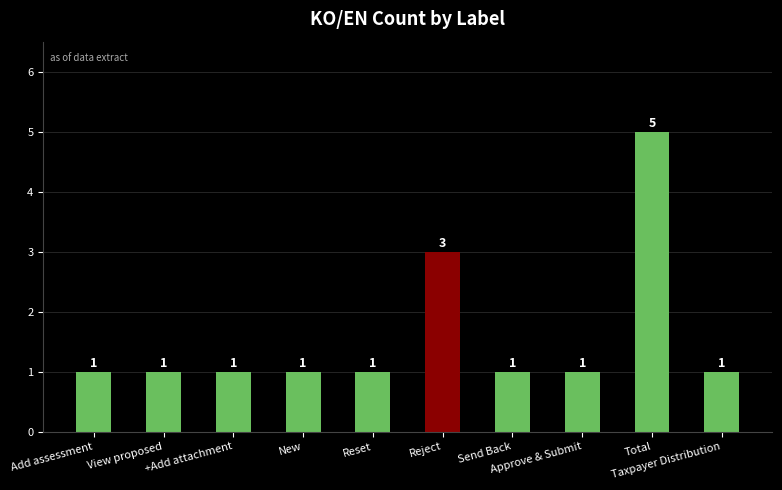

Approximately how many times larger is the value at Total compared to View proposed?

5.0